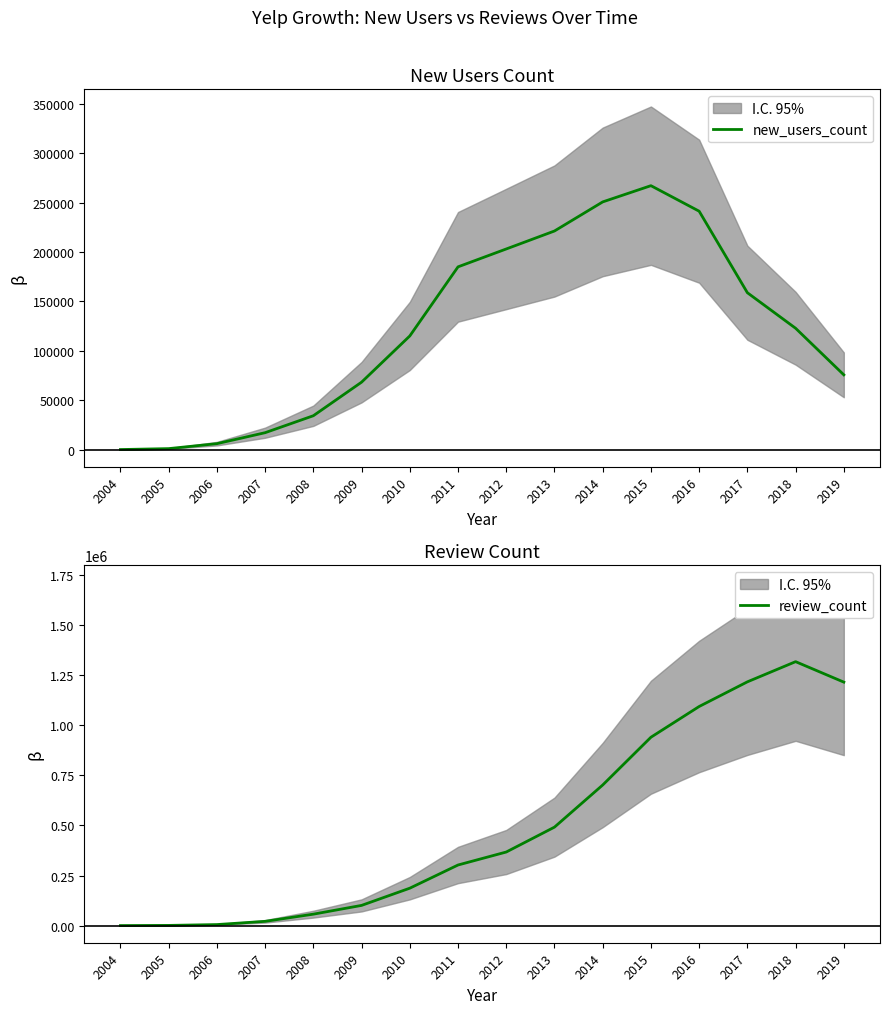

What is the difference between the maximum and second lowest values in the review_count series?

1317179